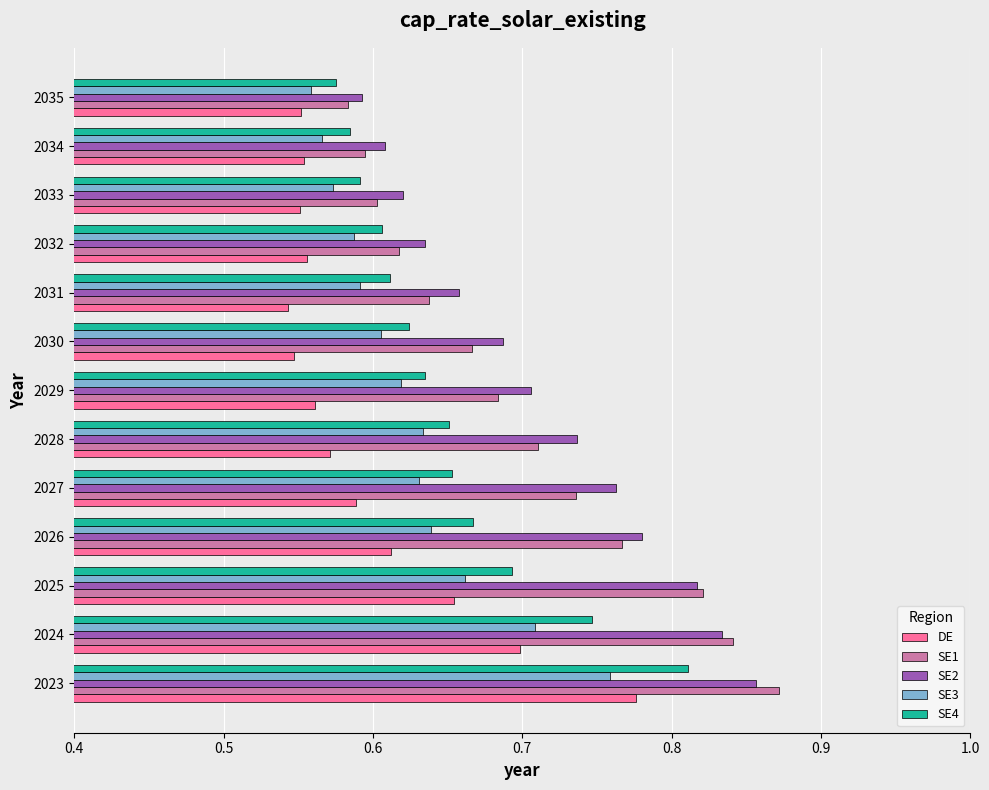

At how many categories does at least one series exceed 0?

13